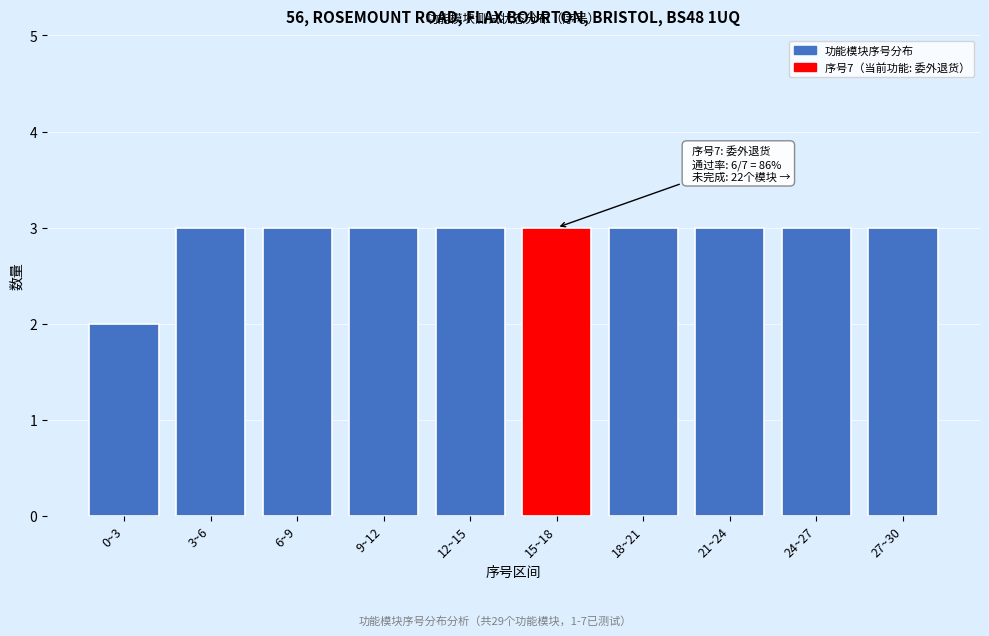

Reading left to right, what are all the values shown in this chart?

0~3=2	3~6=3	6~9=3	9~12=3	12~15=3	15~18=3	18~21=3	21~24=3	24~27=3	27~30=3